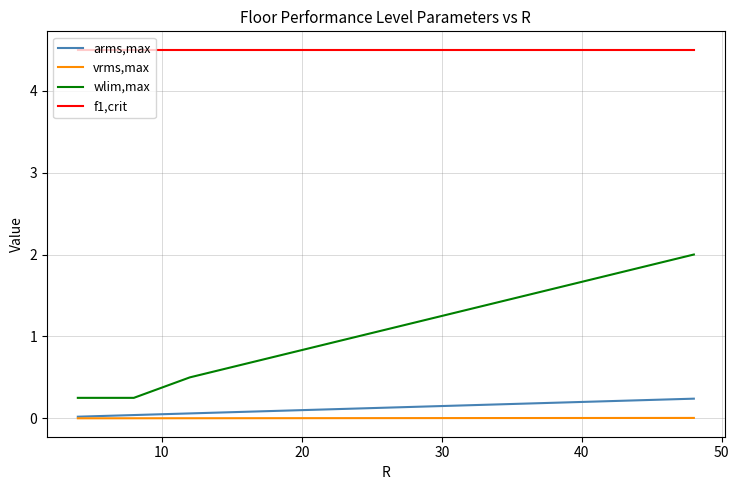

List the series in order of their peak value, lowest first.

vrms,max, arms,max, wlim,max, f1,crit